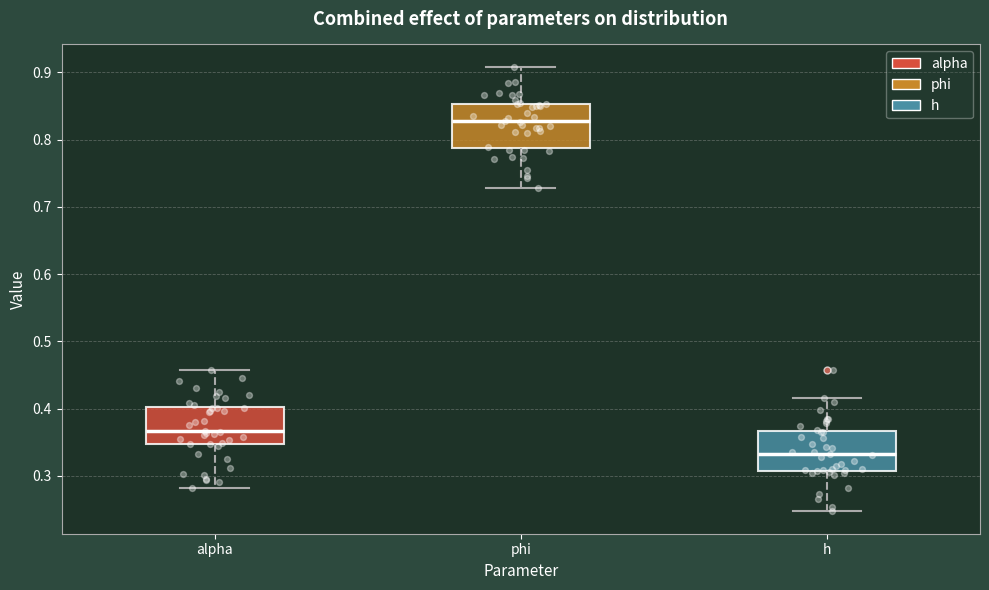

Where does the upper whisker of the box for alpha end on the y-axis? The values are not printed on the chart, so give them approximately, as read against the axis.

0.46